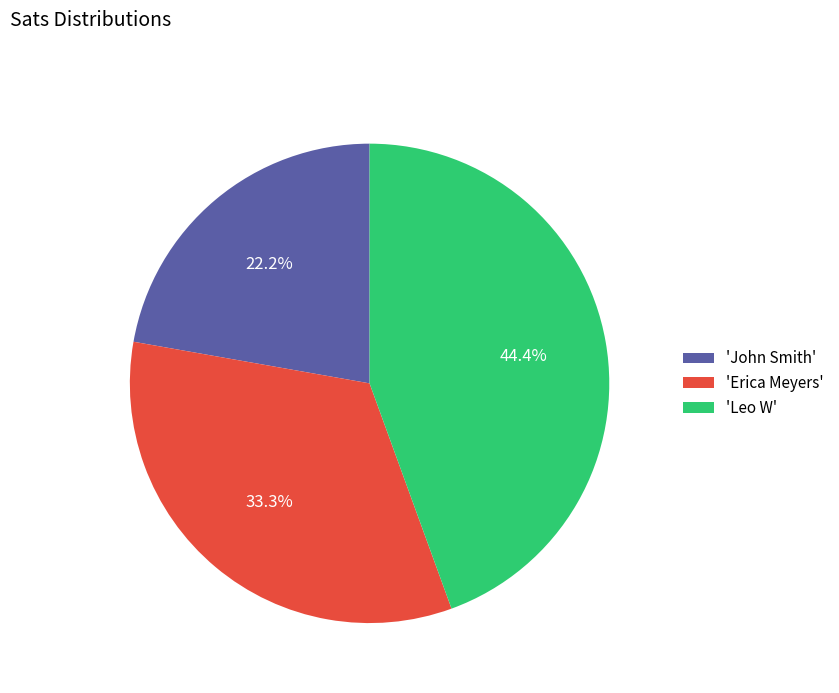

Rank the categories by value from lowest to highest.

'John Smith', 'Erica Meyers', 'Leo W'